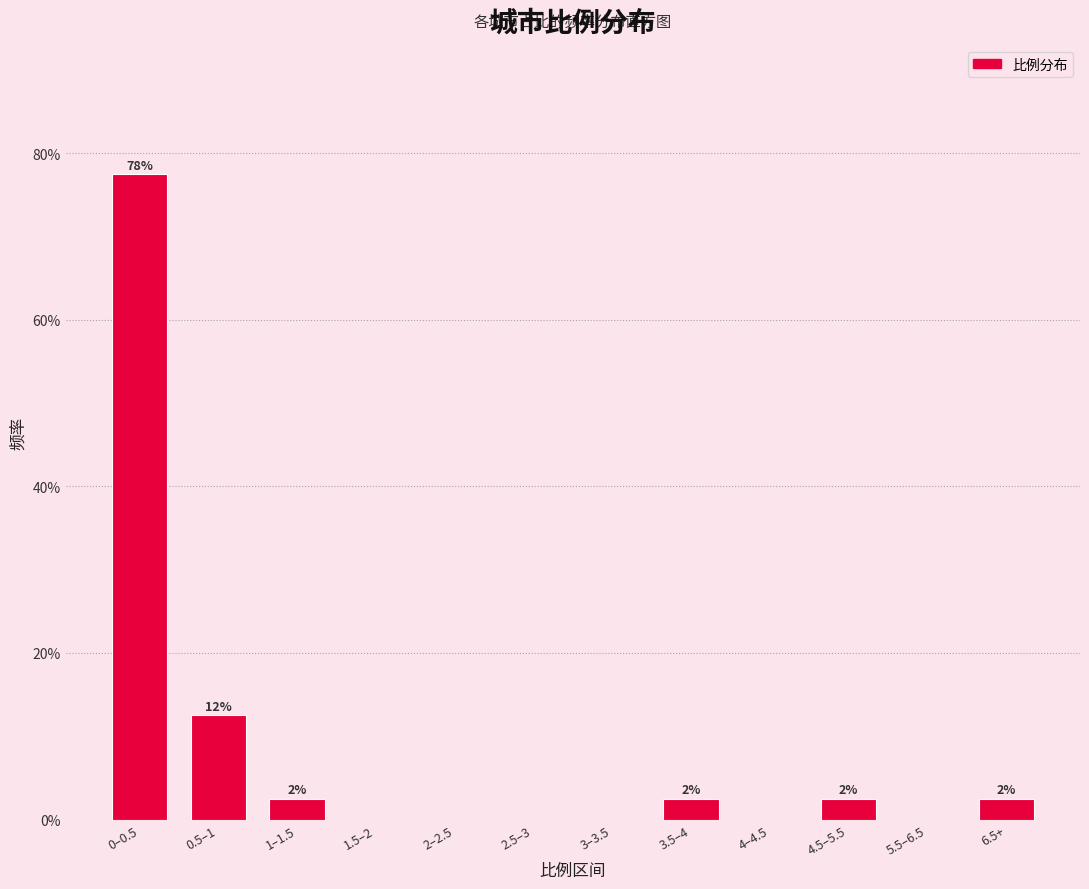

Are the bars horizontal?

No